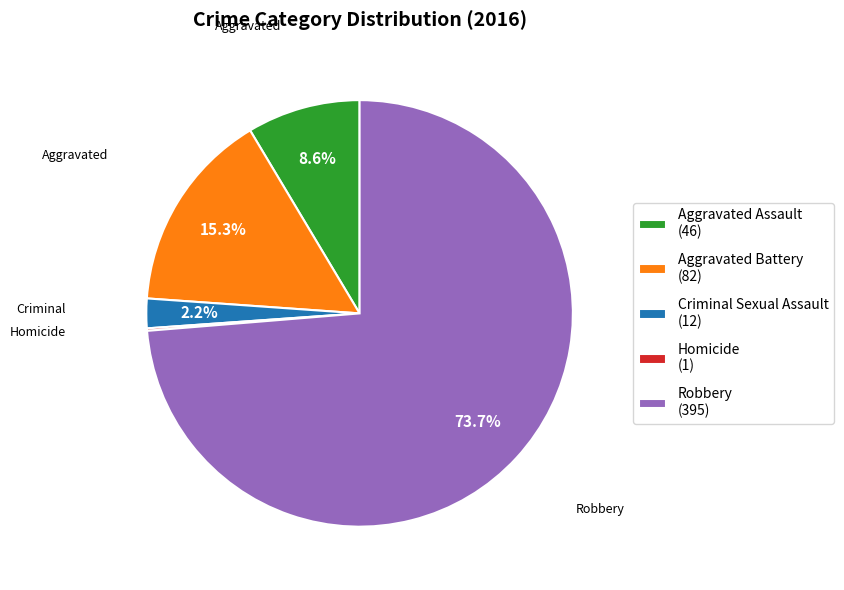

Combined, what portion of the pie is Criminal Sexual Assault (12) and Robbery (395)?

75.9%